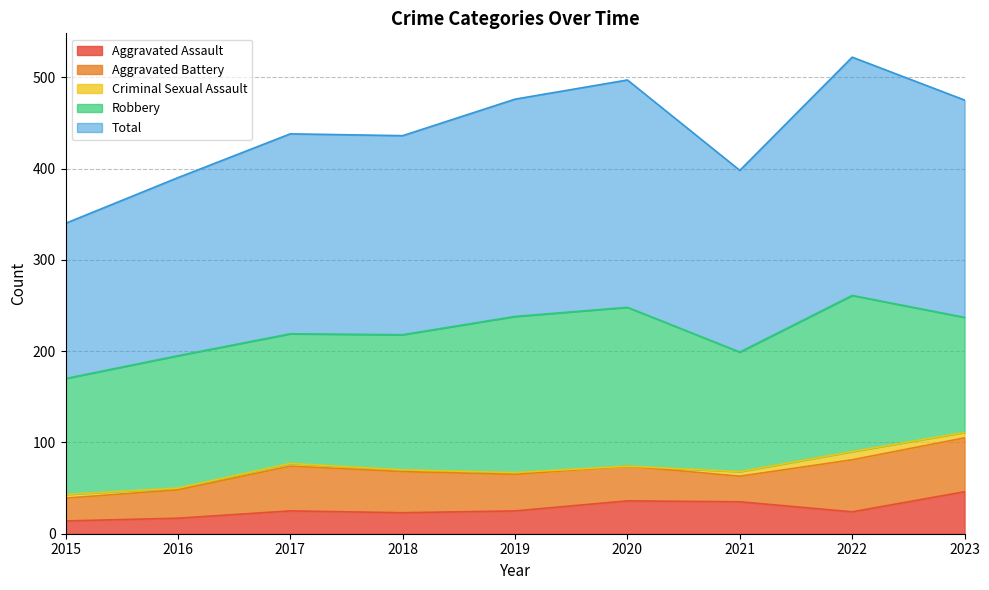

Reading left to right, extract all data points from this chart.

Aggravated Assault: 14	17	25	23	25	36	35	24	46
Aggravated Battery: 25	31	49	45	40	38	28	57	59
Criminal Sexual Assault: 4	2	3	2	2	0	5	9	6
Robbery: 127	145	142	148	171	174	131	171	126
Total: 170	195	219	218	238	249	199	261	238